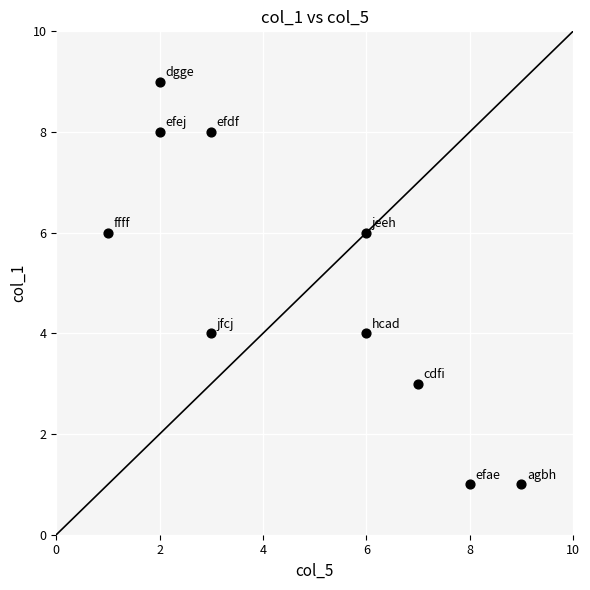

What is the range of Y values (max minus min)?

8